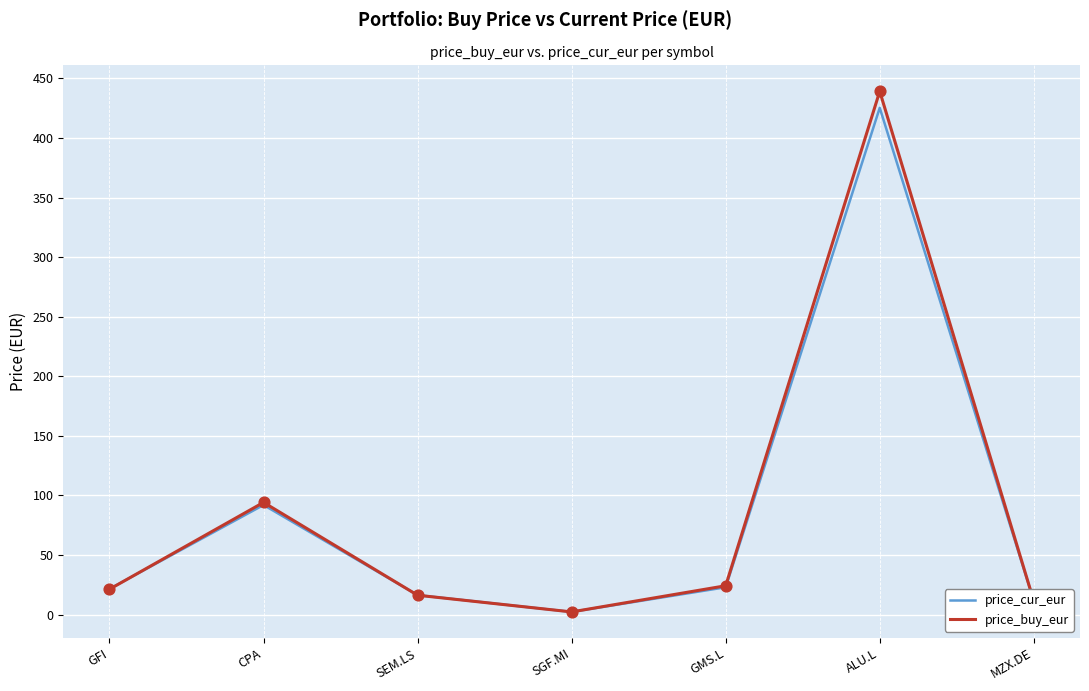

Is the value of price_buy_eur at SEM.LS greater than the value of price_cur_eur at GFI?

No